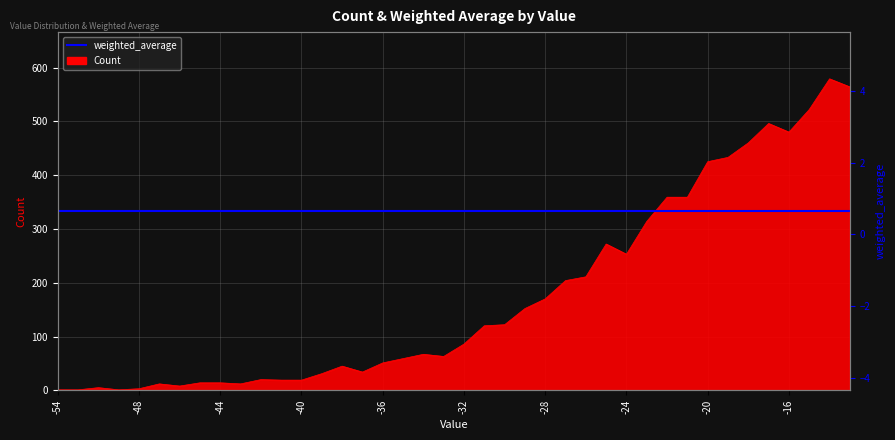

Between -39 and -24, which is larger?

-24